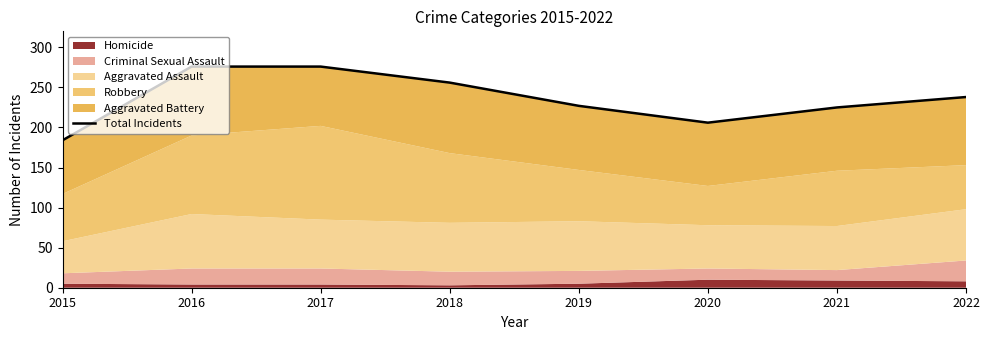

What is the sum of all values?

1888